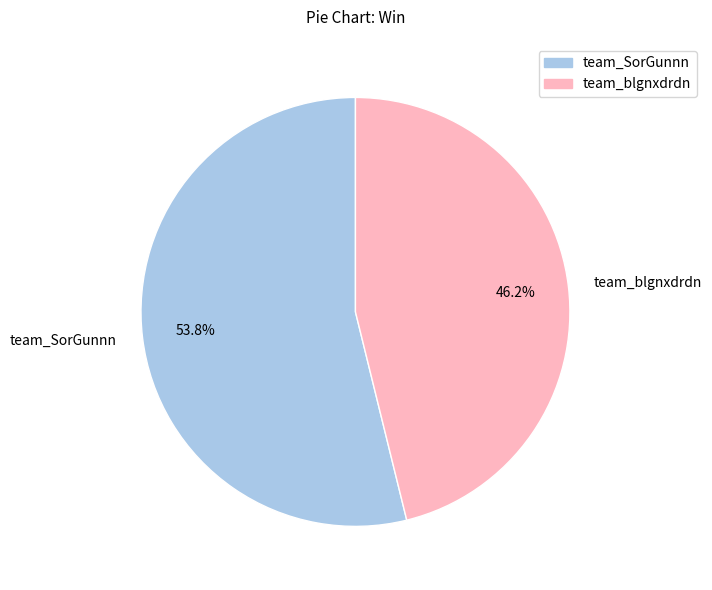

Is it true that team_blgnxdrdn is 57% of the pie?

False